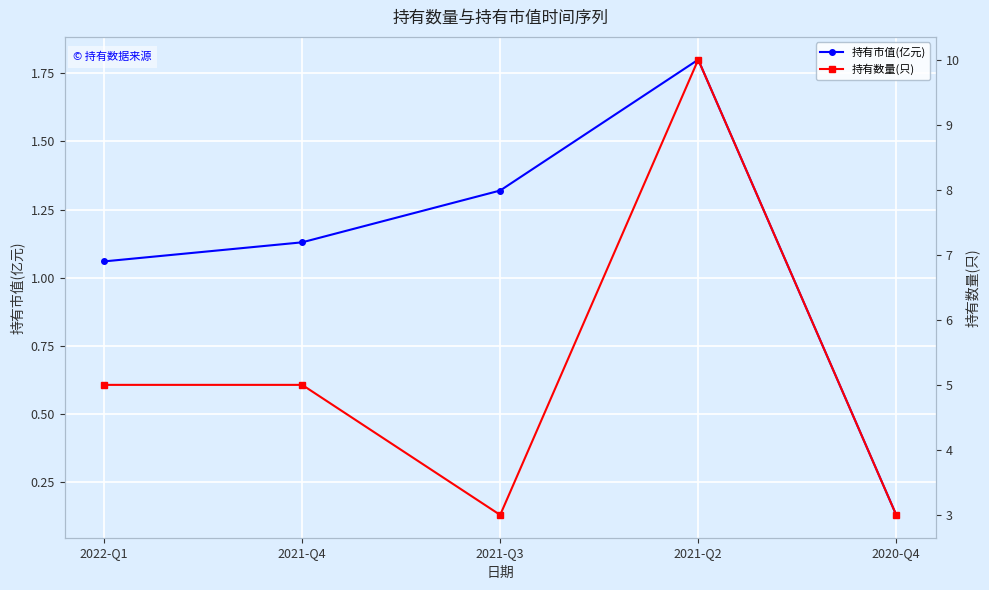

What position from the right is 2022-Q1?

5